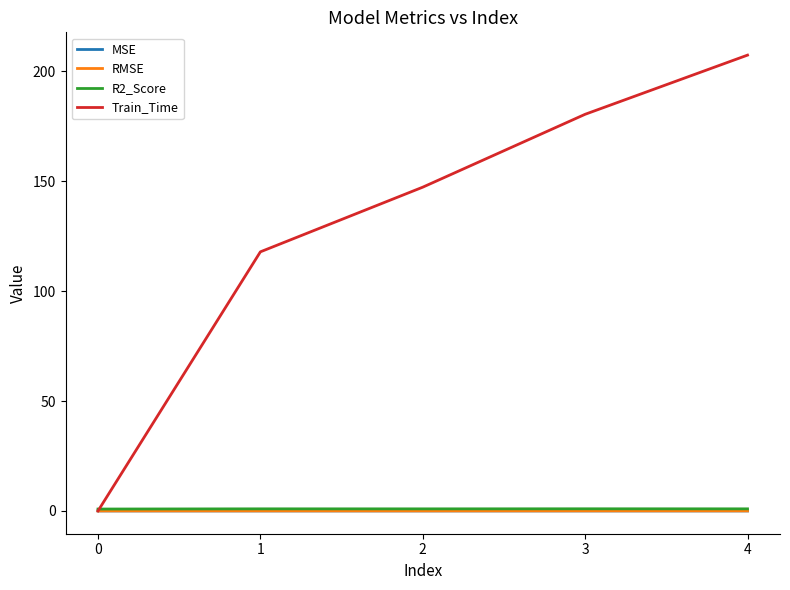

Which series ends up on top after the final intersection of Train_Time and R2_Score?

Train_Time